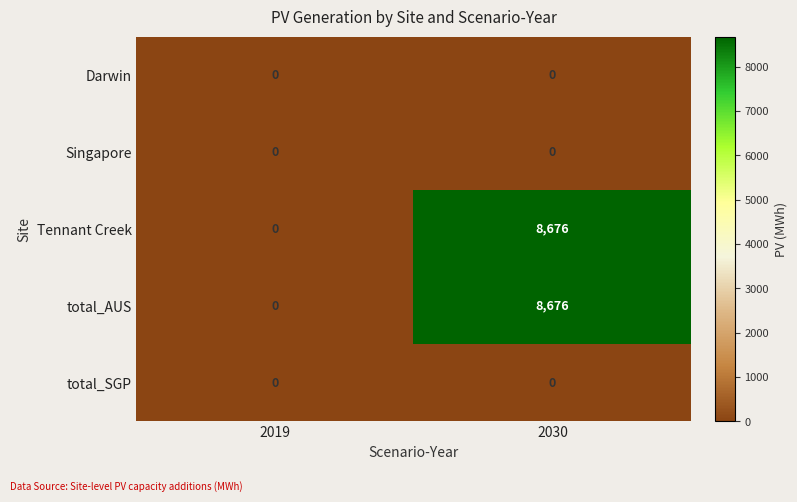

Reading right to left, list all the values displayed in this chart.

Darwin: 0	0
Singapore: 0	0
Tennant Creek: 8676	0
total_AUS: 8676	0
total_SGP: 0	0